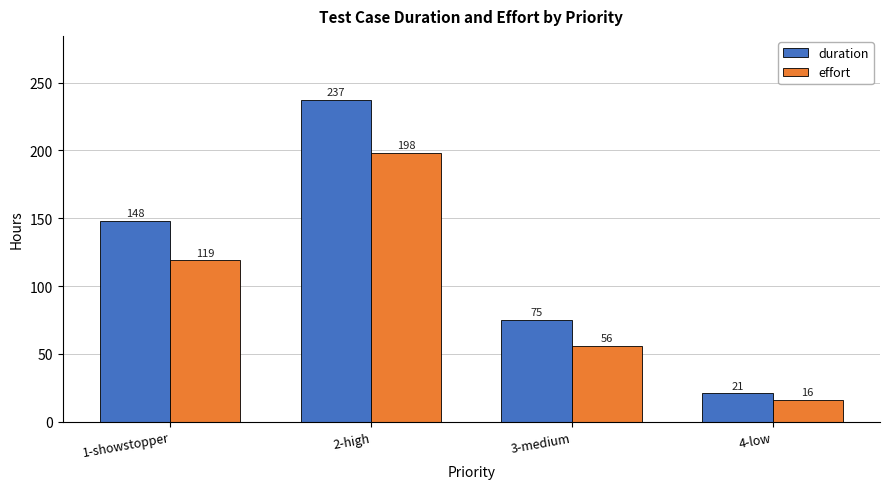

Read the duration value at 1-showstopper, to the nearest 5.

150